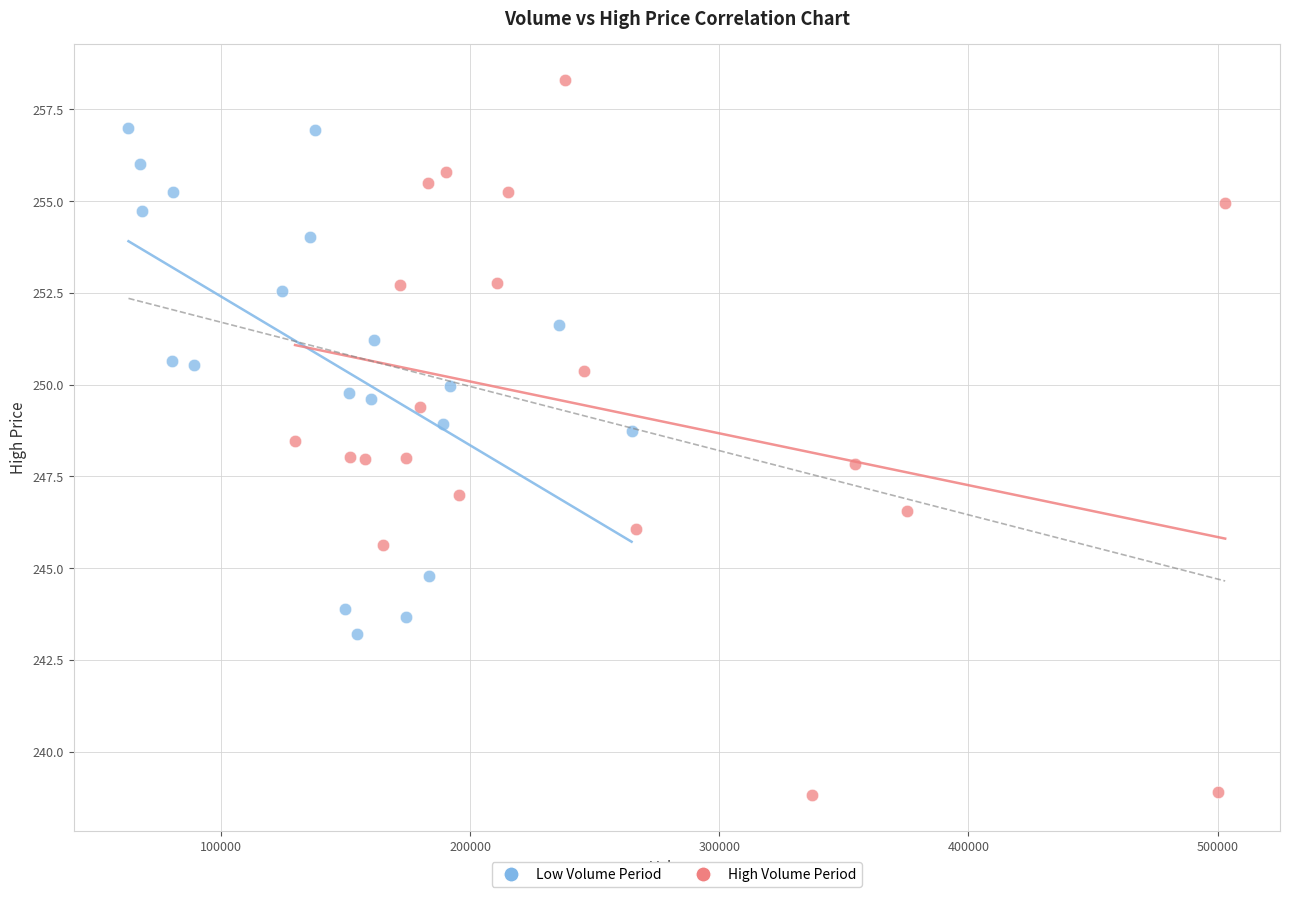

Which series reaches the minimum Y coordinate?

High Volume Period